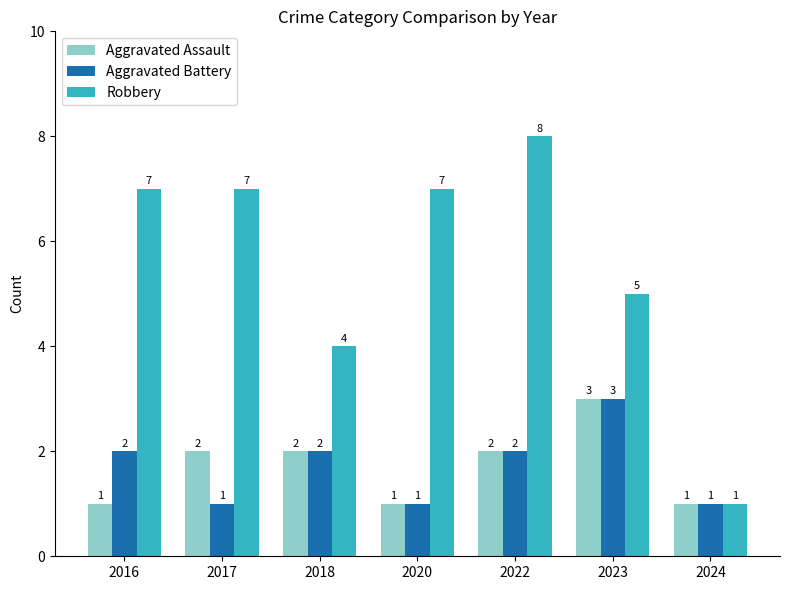

What are all the series names shown in the legend?

Aggravated Assault, Aggravated Battery, Robbery